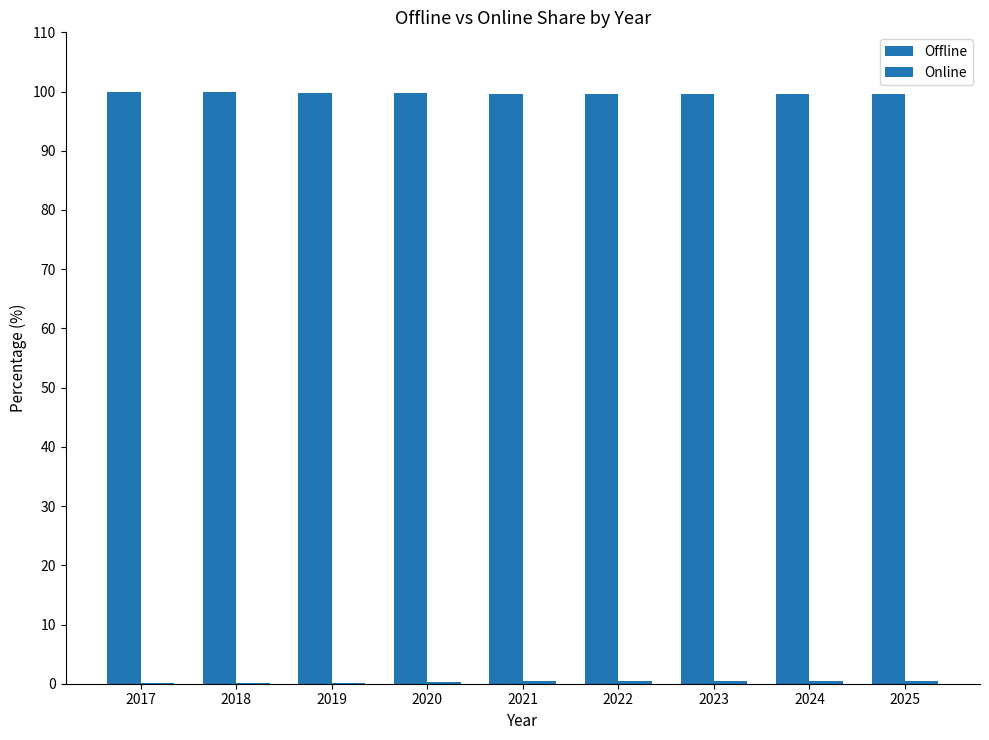

What is the difference between the maximum and minimum values in the Offline series?

0.4